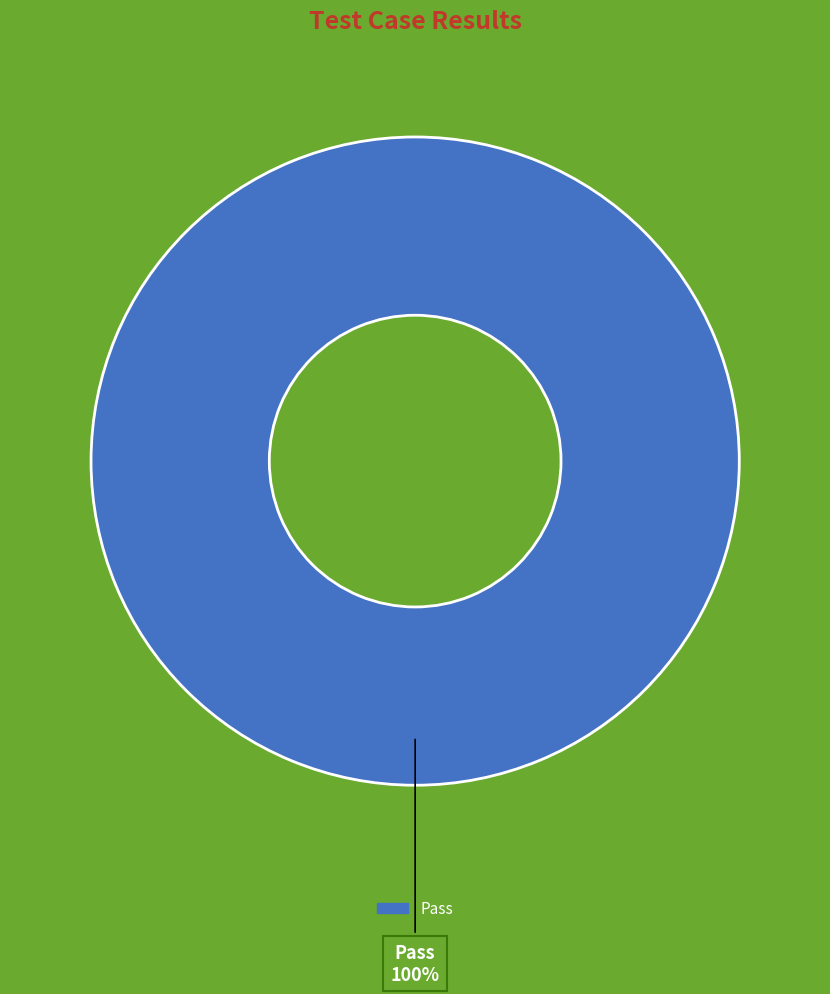

Is there a majority slice in this chart?

Yes